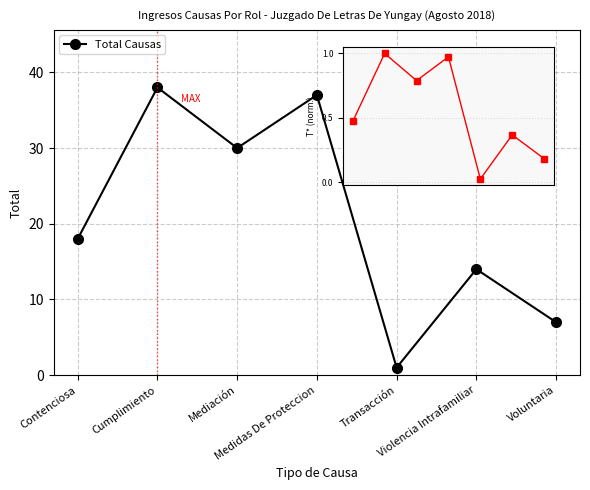

Reading left to right, extract all data points from this chart.

Contenciosa=18	Cumplimiento=38	Mediación=30	Medidas De Proteccion=37	Transacción=1	Violencia Intrafamiliar=14	Voluntaria=7